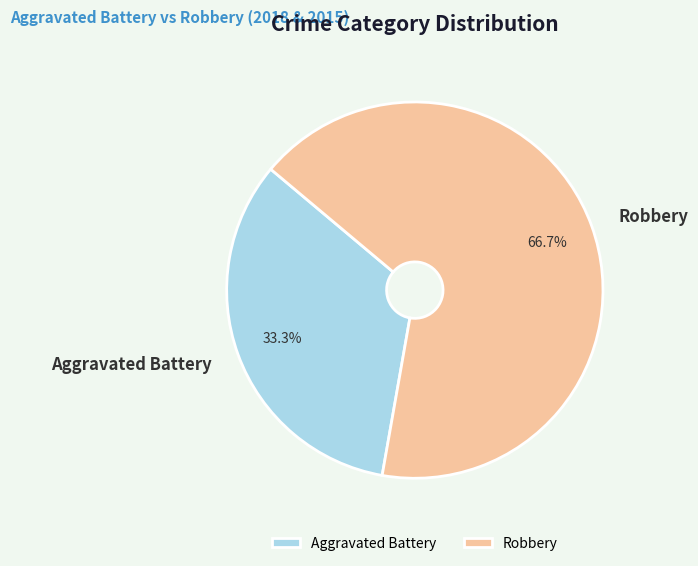

Which category accounts for the majority?

Robbery